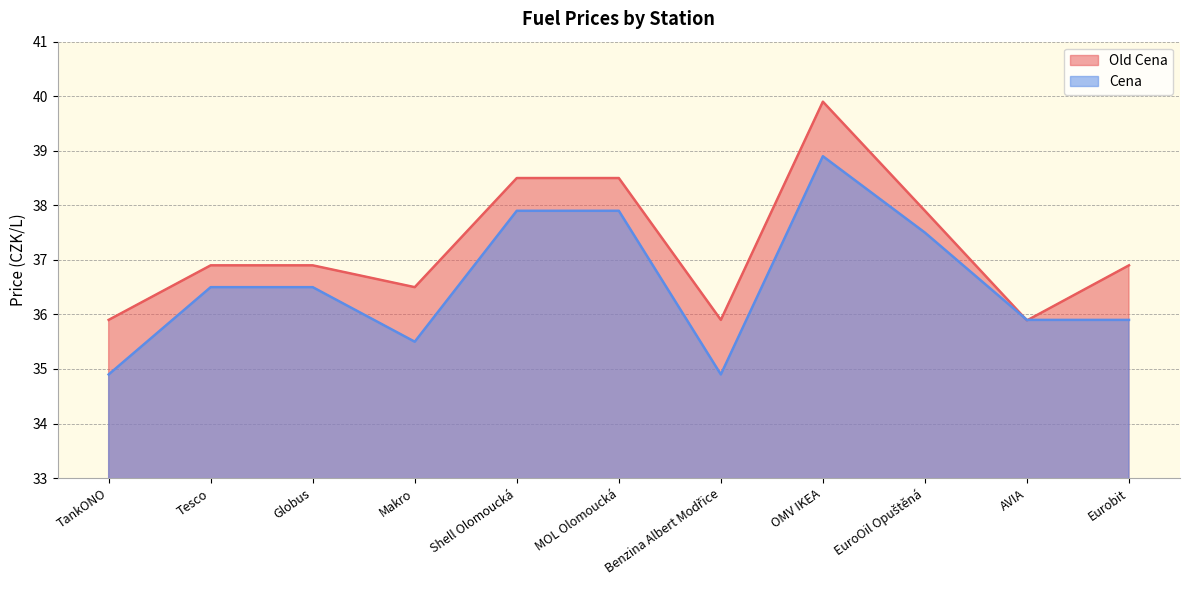

Between which two adjacent categories do Old Cena and Cena first intersect?

EuroOil Opuštěná and AVIA